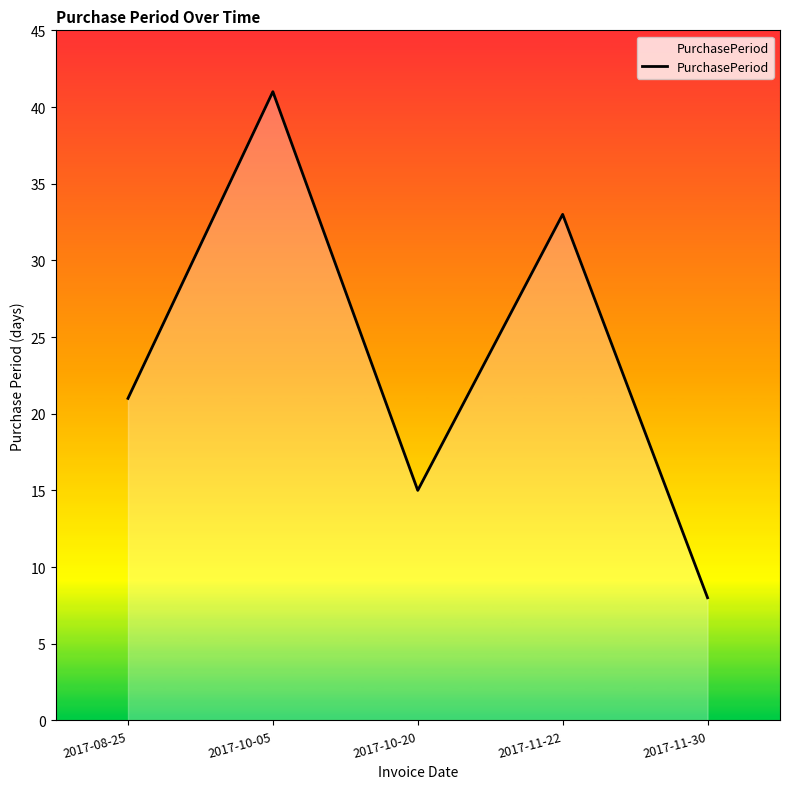

Which has a higher value, 2017-10-05 or 2017-08-25?

2017-10-05